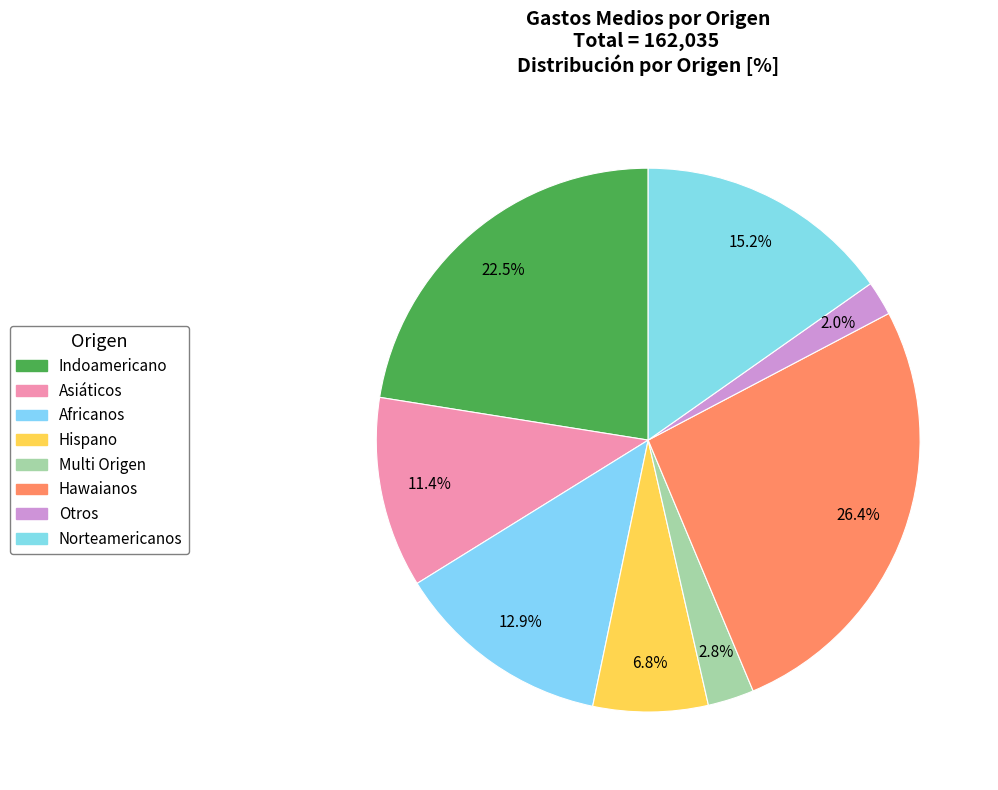

What percentage is the Asiáticos slice, to the nearest percent?

11%